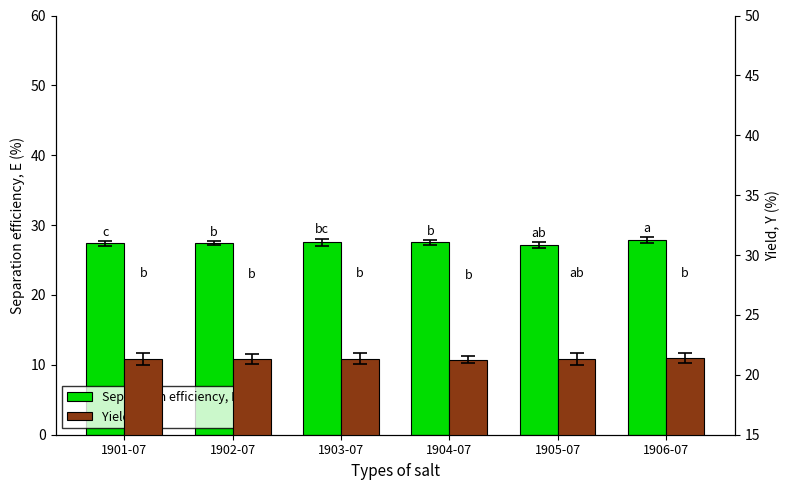

What is the value of the Yield, Y bar at the 3rd from the left?

21.4